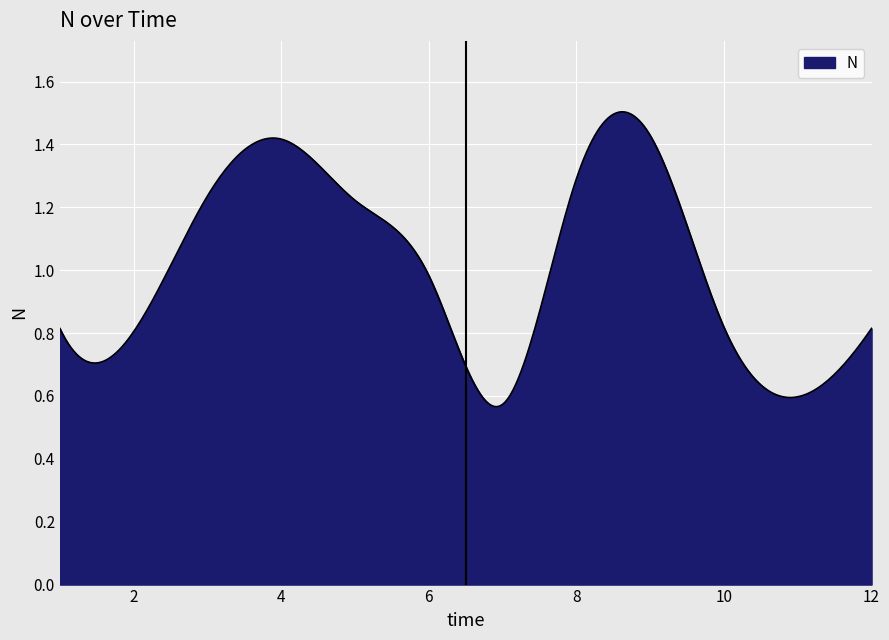

Reading left to right, extract all data points from this chart.

0.8	0.8	1.2	1.4	1.2	1.0	0.6	1.3	1.4	0.8	0.6	0.8